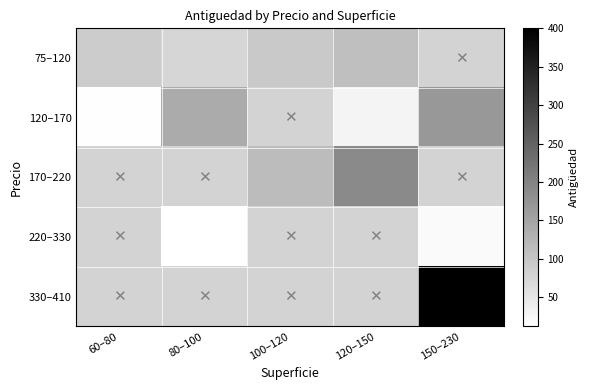

At which category does the chart reach its peak across all series?

150–230